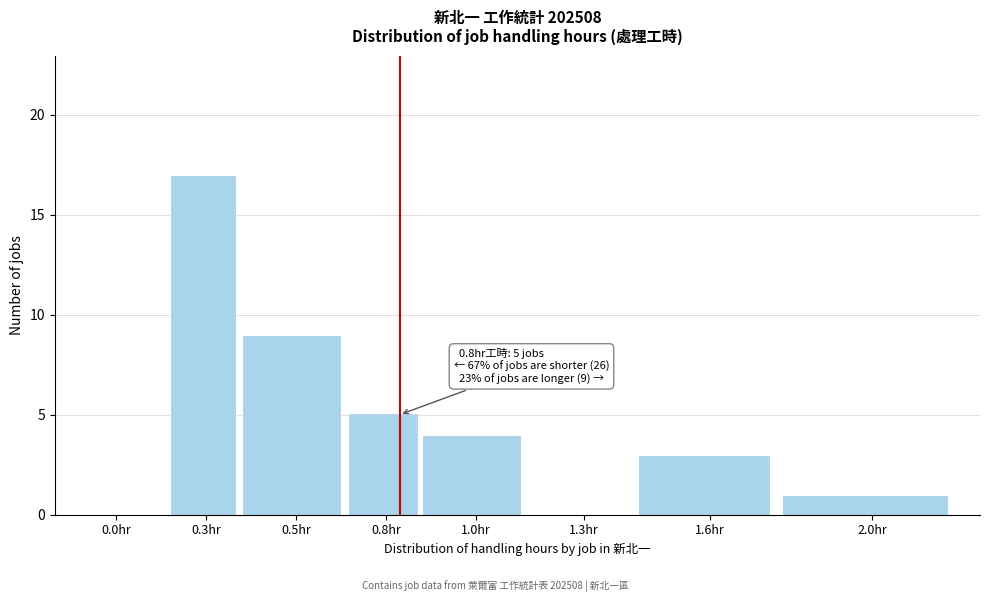

Reading right to left, what are all the values shown in this chart?

2.0hr=1	1.6hr=3	1.3hr=0	1.0hr=4	0.8hr=5	0.5hr=9	0.3hr=17	0.0hr=0